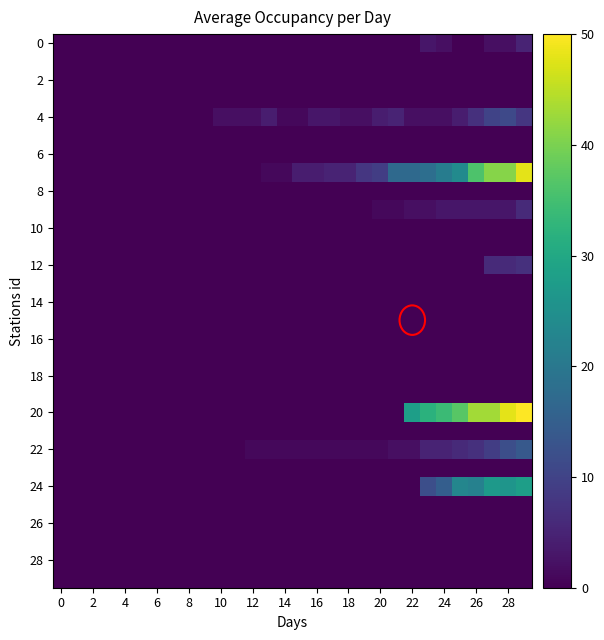

Which series has the largest total across all categories?

20